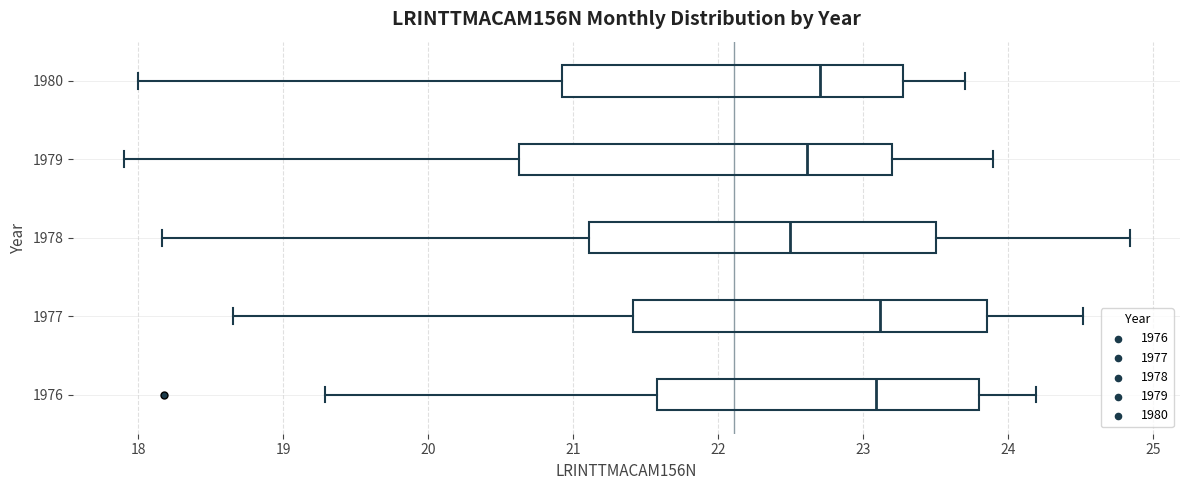

Reading bottom to top, transcribe this box plot: for each box, give where its median line is, the range the box spans, and where its two whiskers end, as read against the x-axis. The values are not printed on the chart, so give them approximately, as read against the axis.

1976: median 23.1, box 21.6 to 23.8, whiskers 19.3 to 24.2
1977: median 23.1, box 21.4 to 23.9, whiskers 18.7 to 24.5
1978: median 22.5, box 21.1 to 23.5, whiskers 18.2 to 24.8
1979: median 22.6, box 20.6 to 23.2, whiskers 17.9 to 23.9
1980: median 22.7, box 20.9 to 23.3, whiskers 18.0 to 23.7